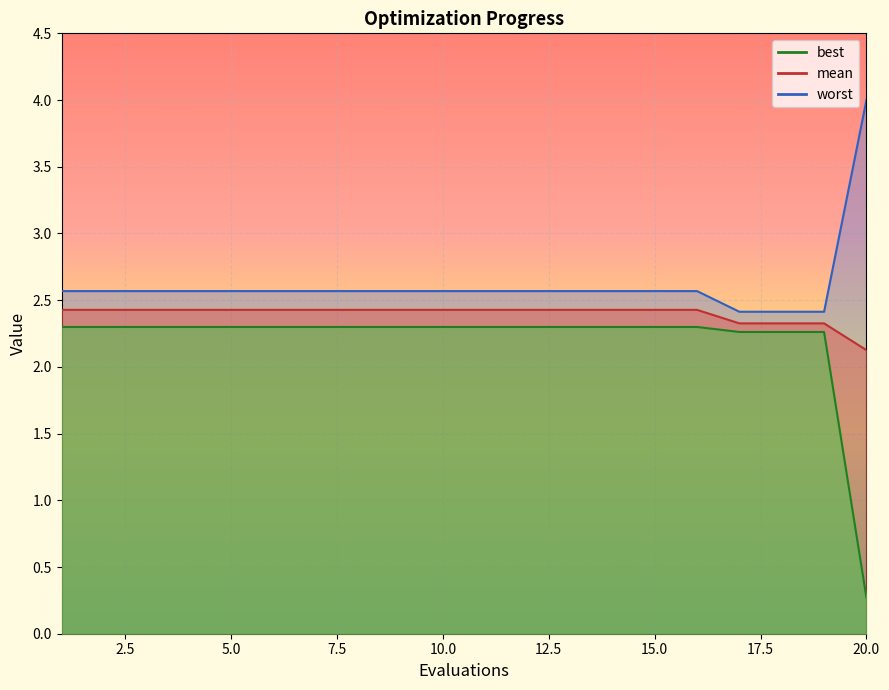

True or false: mean has a value of 2.4 at 6.

True